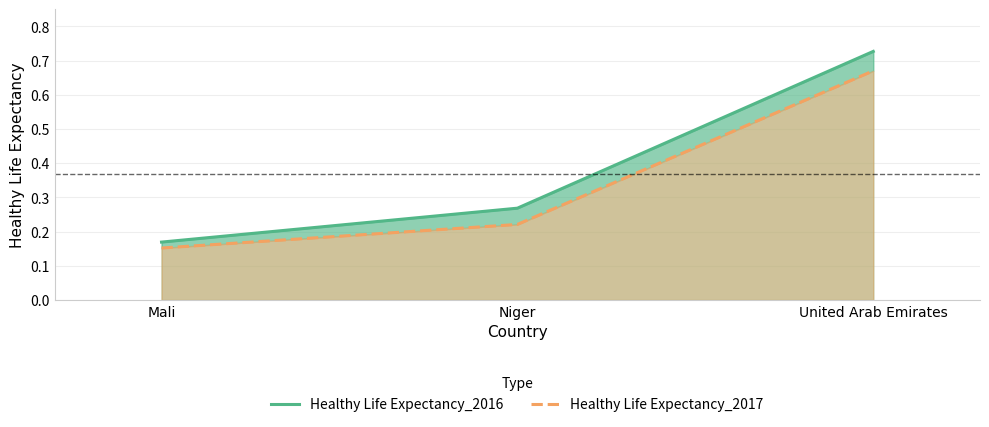

What is the difference between the maximum and second lowest values in the Healthy Life Expectancy_2017 series?

0.4